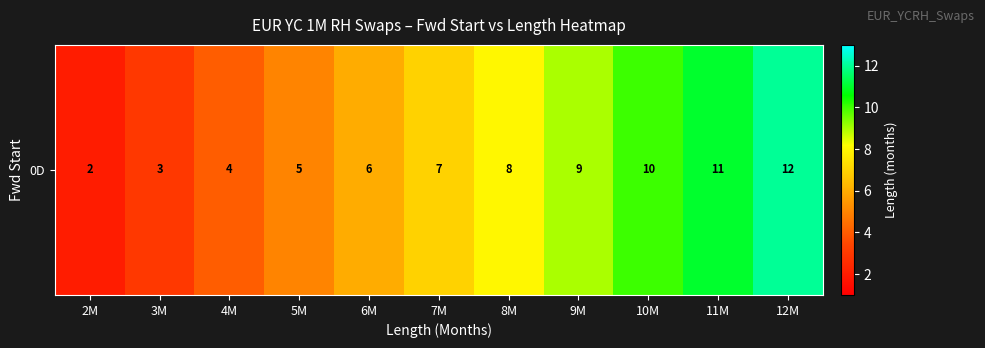

Reading left to right, transcribe all the data shown in this chart.

2	3	4	5	6	7	8	9	10	11	12